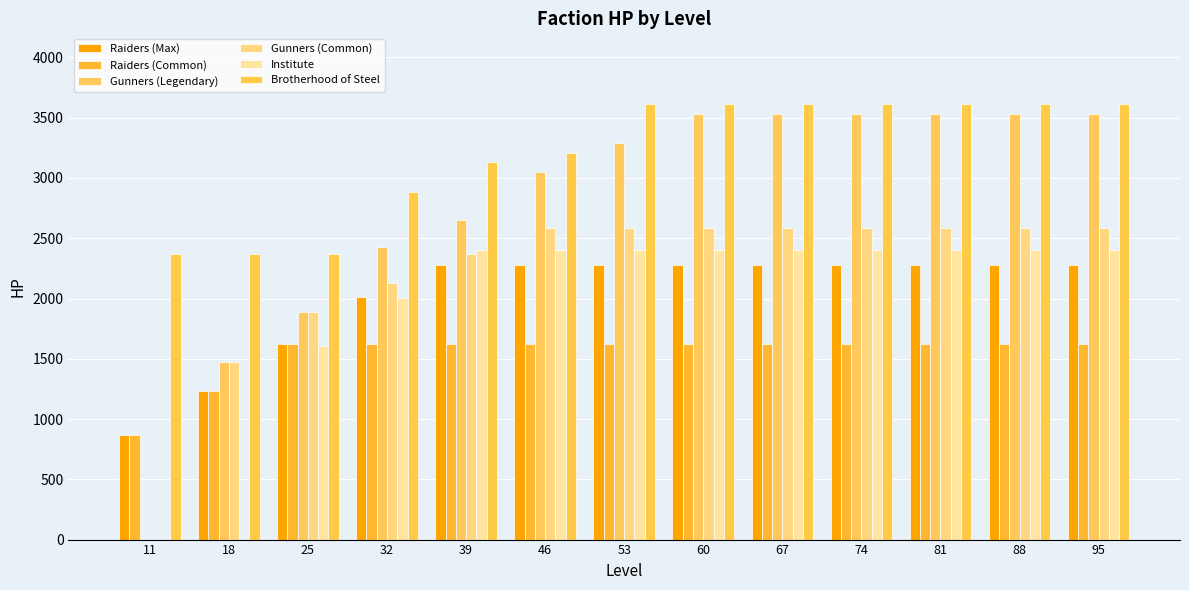

What is the value of the Brotherhood of Steel bar at the 12th from the left?

3610